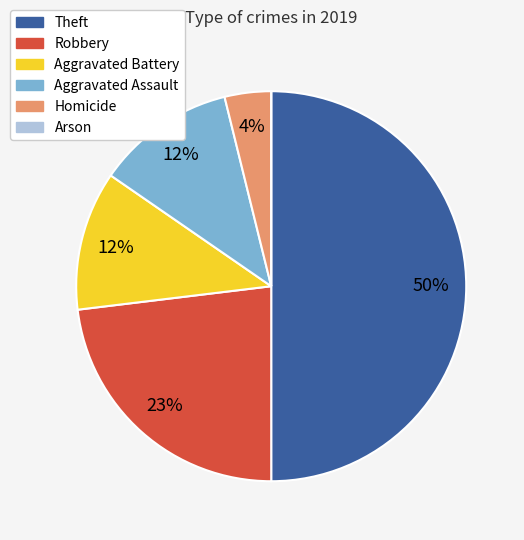

To the nearest percent, what portion does Homicide represent?

4%